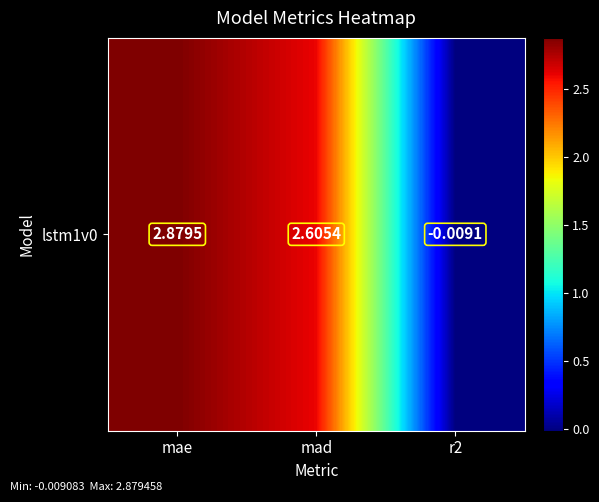

Read the value at mae.

2.9